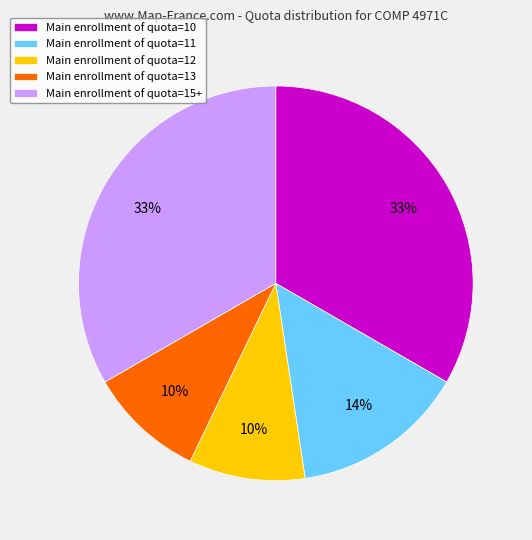

Is the sum of Main enrollment of quota=12 and Main enrollment of quota=15+ greater than half?

No